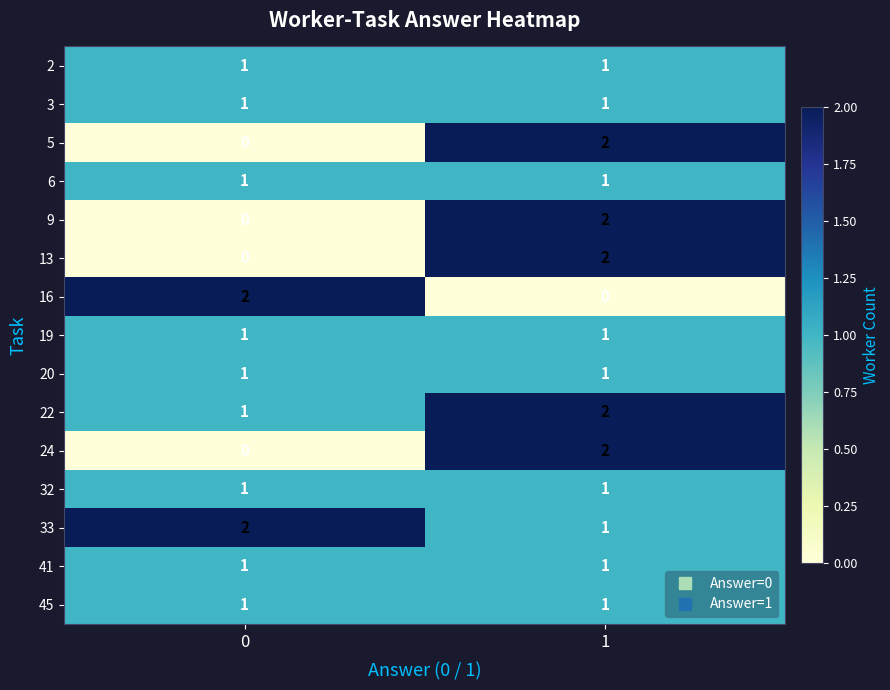

What is the sum of all 33 values?

3